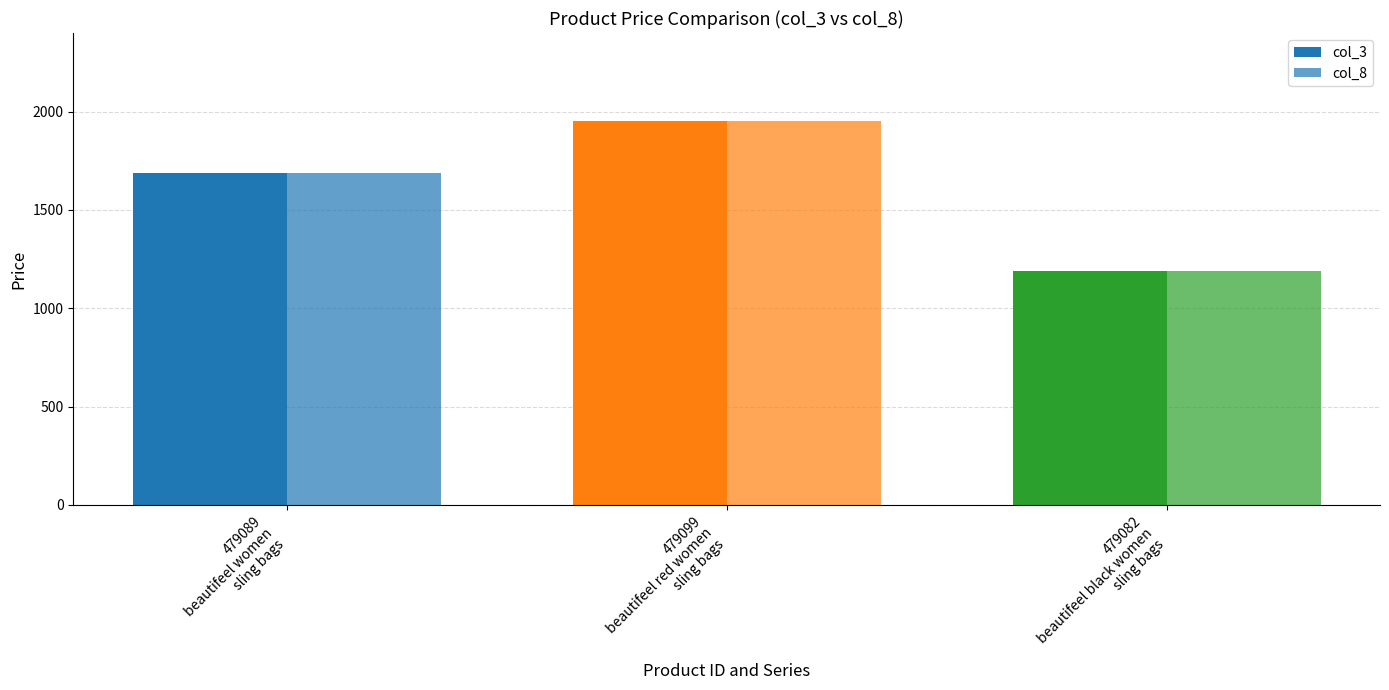

How many series are shown in this chart?

2